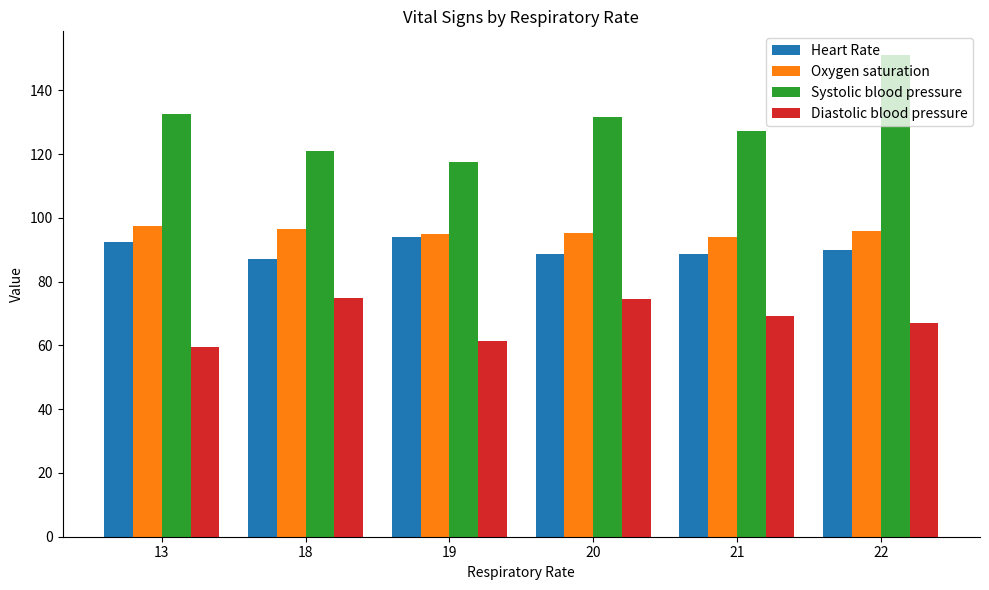

What is the greatest value displayed?

151.0